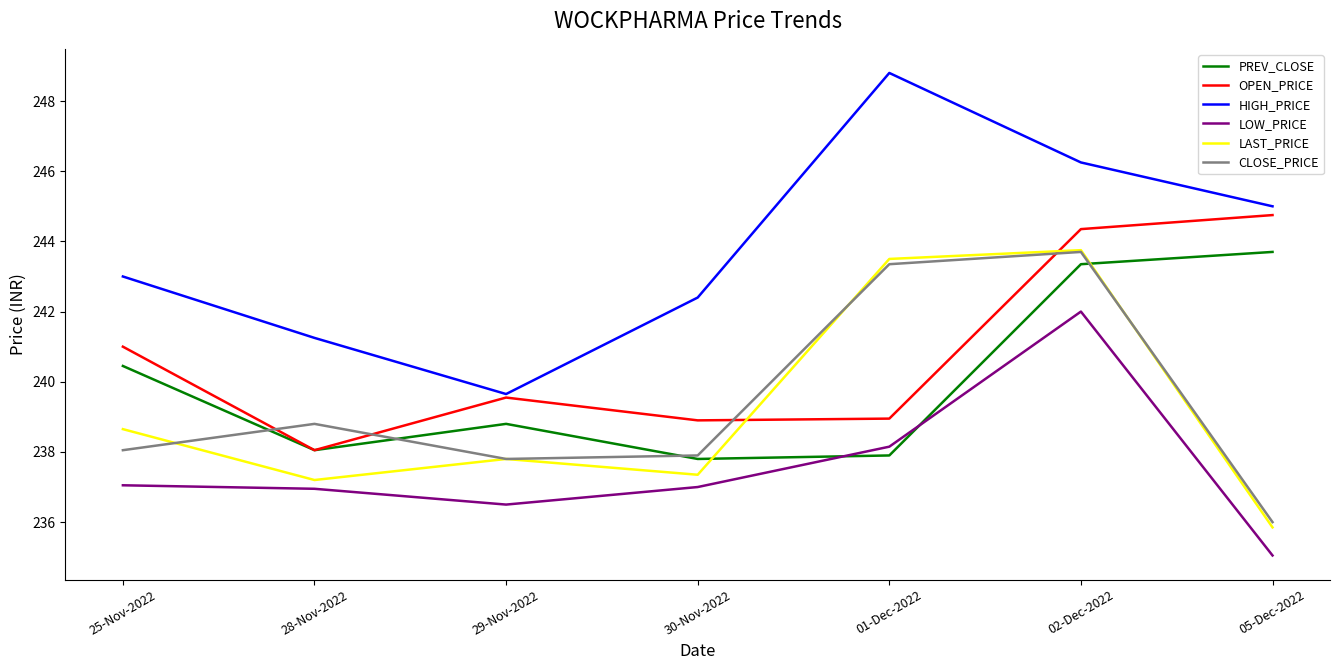

True or false: LOW_PRICE and HIGH_PRICE intersect in this chart.

False